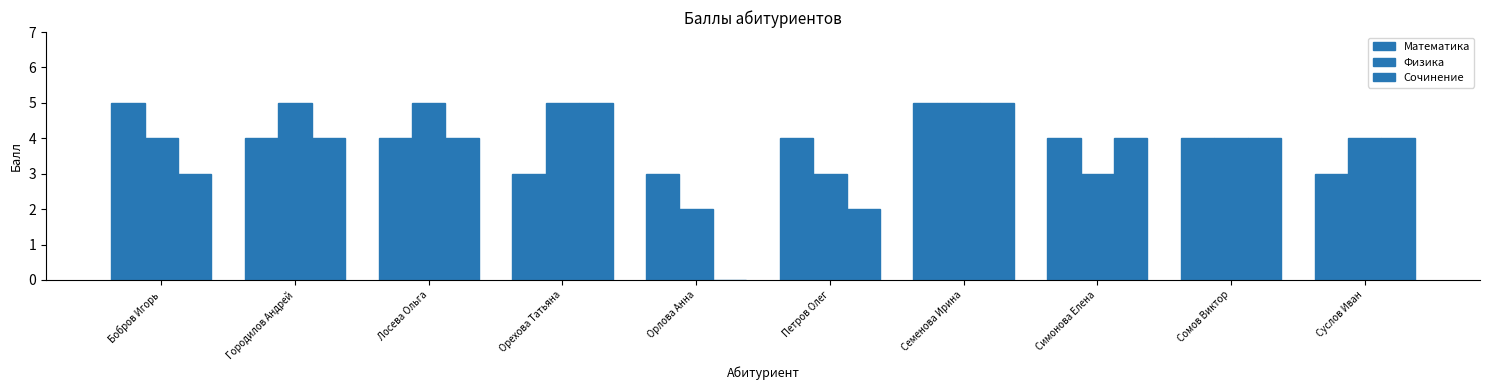

At which label does Физика first exceed 4?

Городилов Андрей